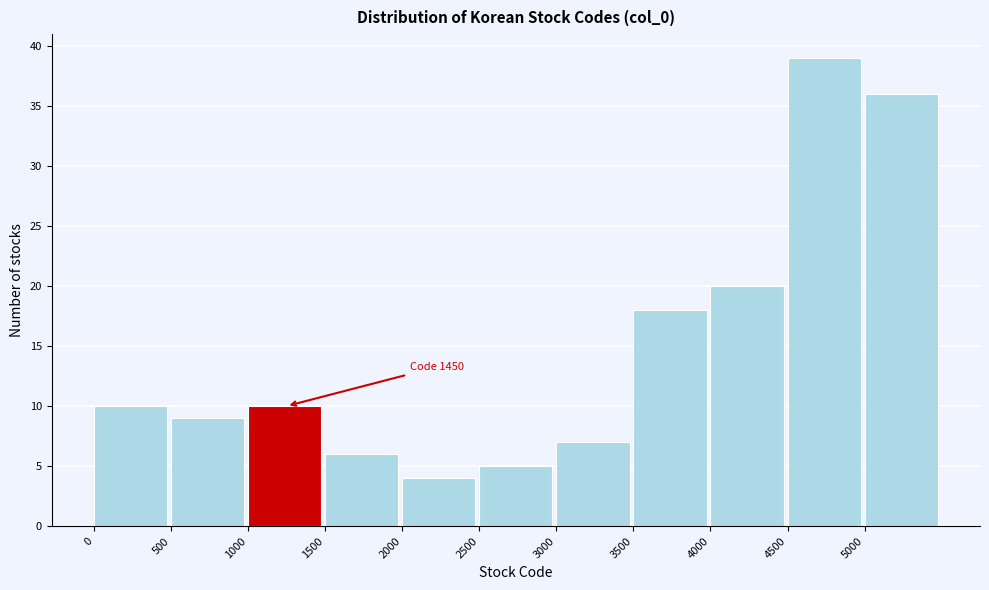

Over which range of the x-axis is the bar tallest?

4500 to 5000